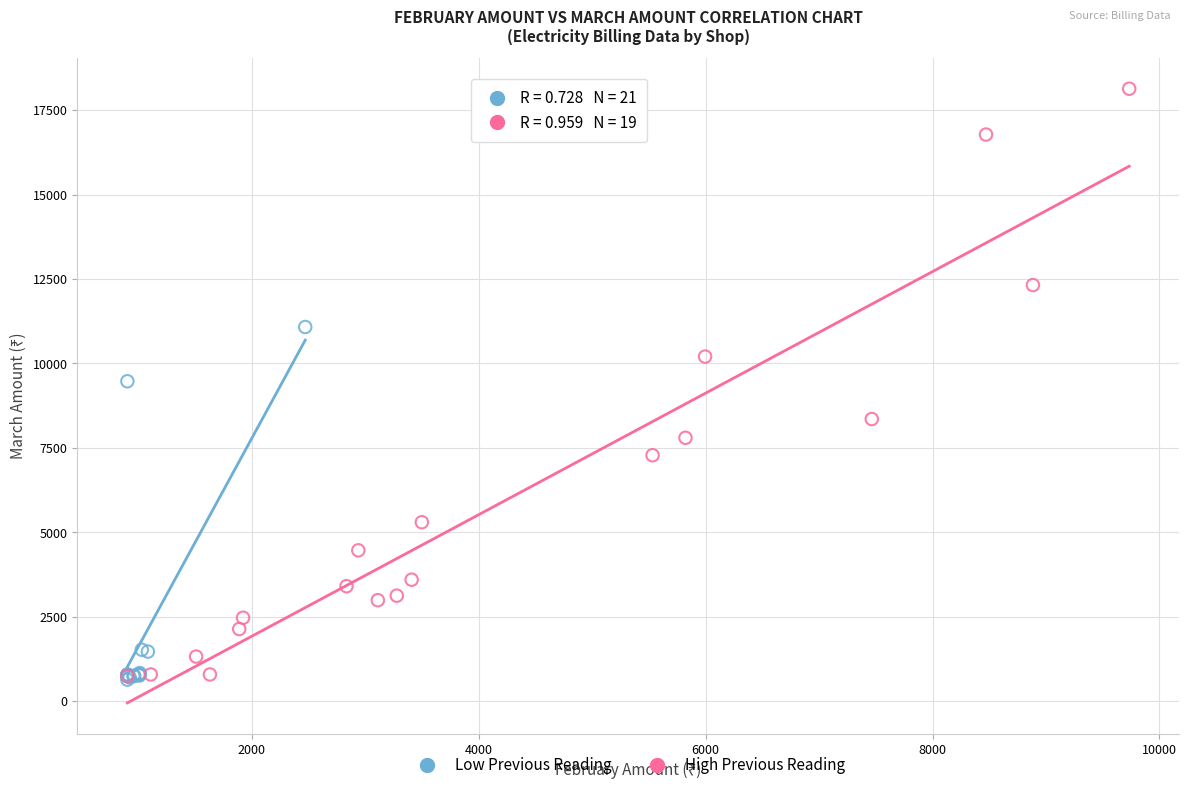

Which series reaches the maximum Y coordinate?

High Previous Reading